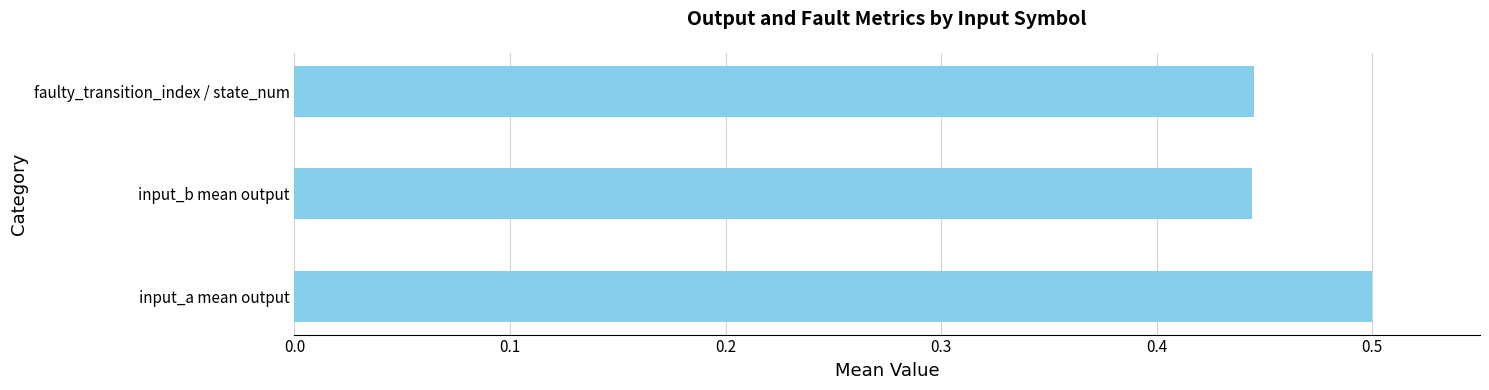

The value at input_a mean output is 0.5. True or false?

True